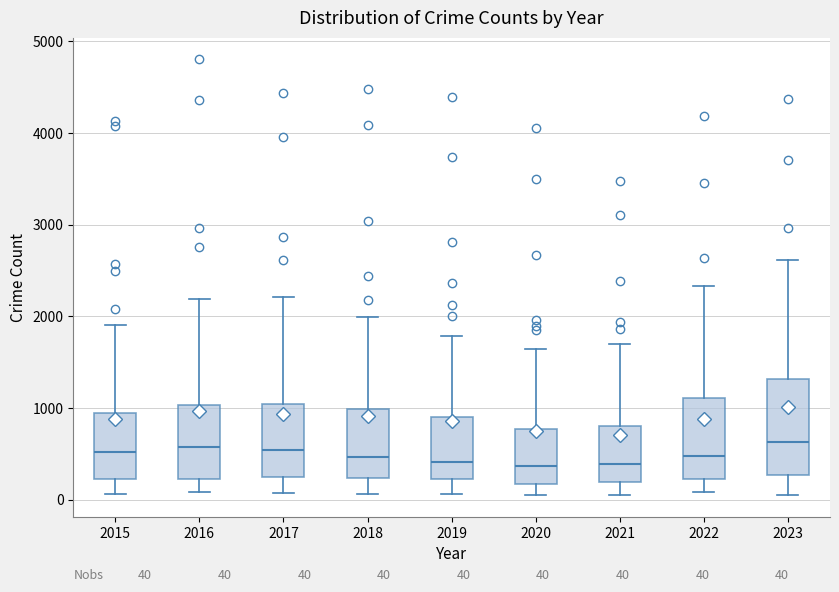

Comparing the boxes themselves (not the whiskers), which one is the tallest?

2023